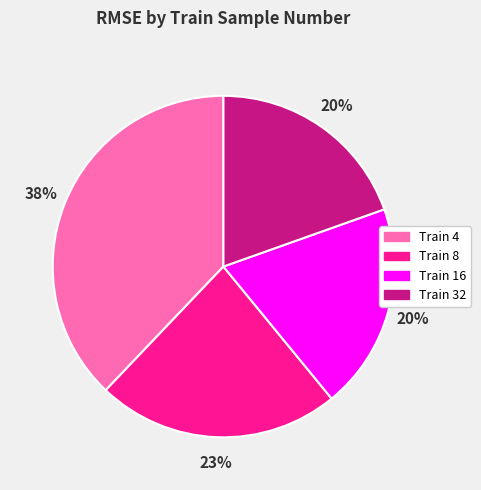

Is there a majority slice in this chart?

No